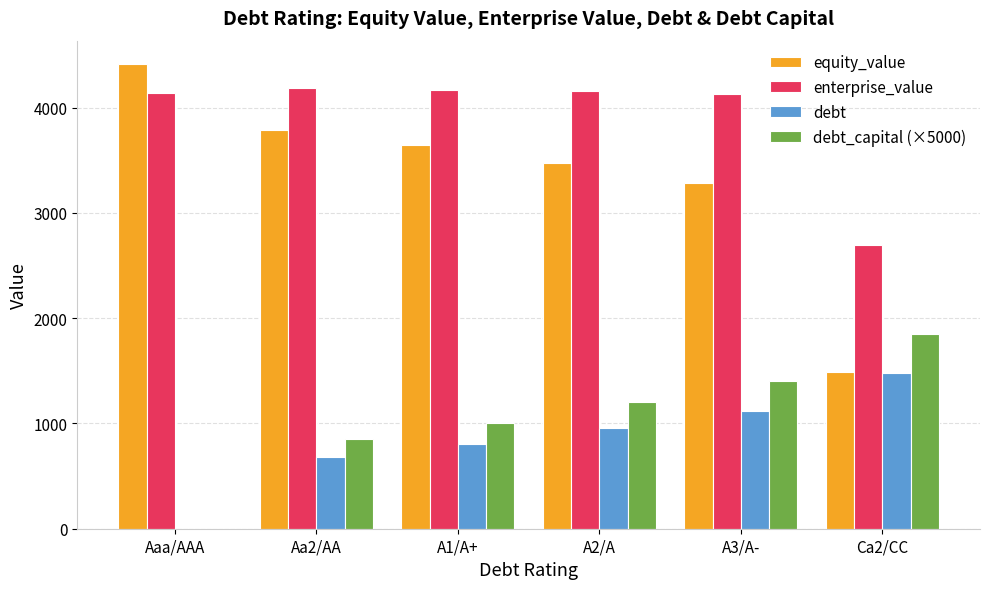

The enterprise_value series shows 2208.1 at Aaa/AAA. True or false?

False